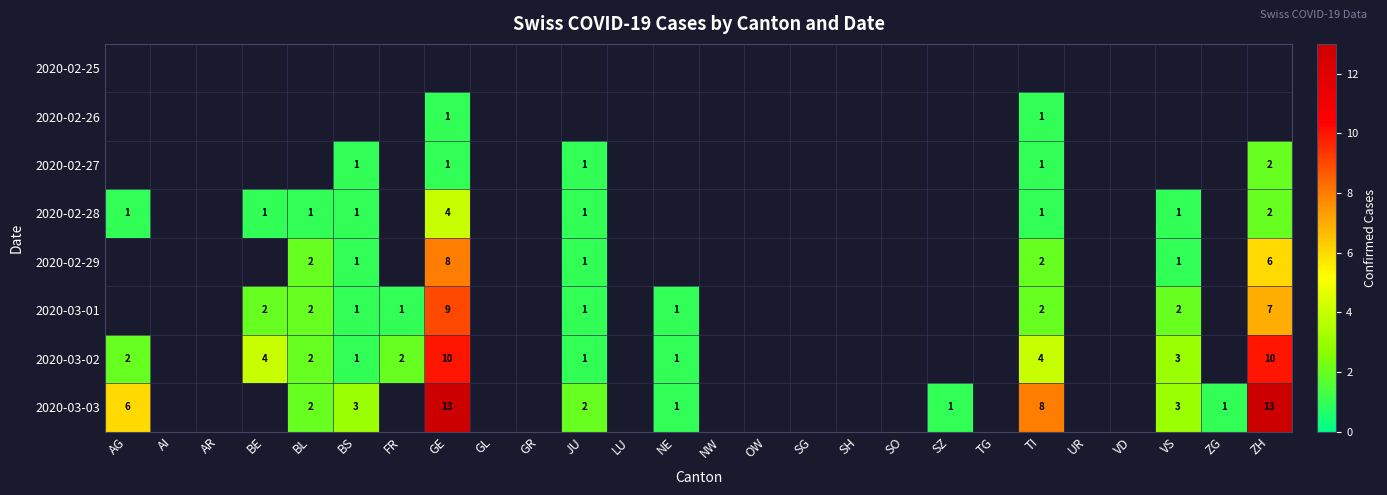

The value of 2020-03-03 at BL is 2. True or false?

True